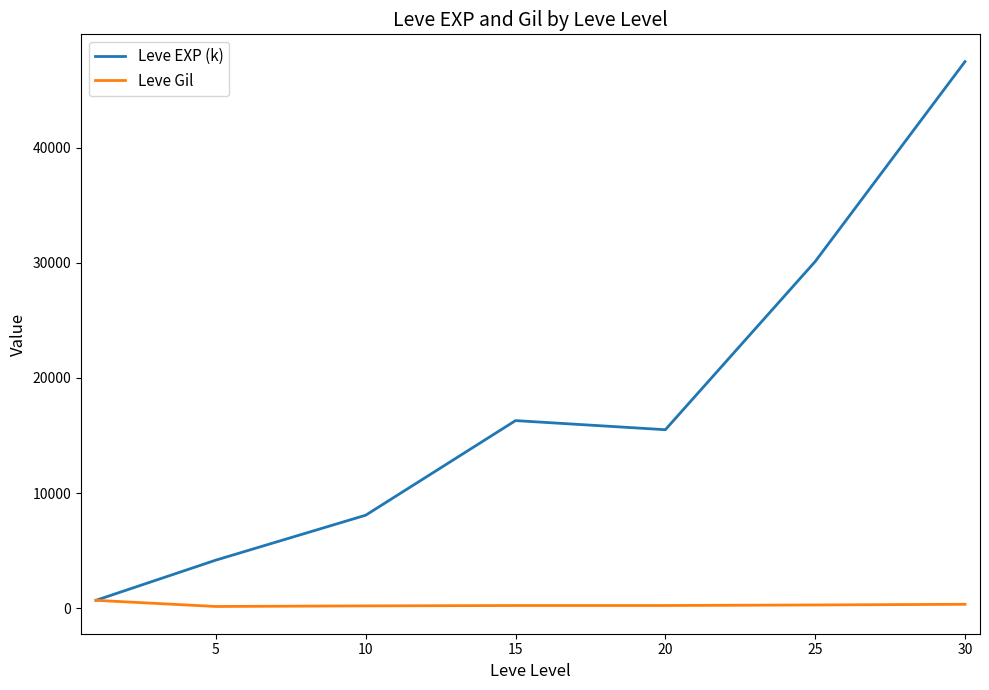

Which series has the largest total across all categories?

Leve EXP (k)